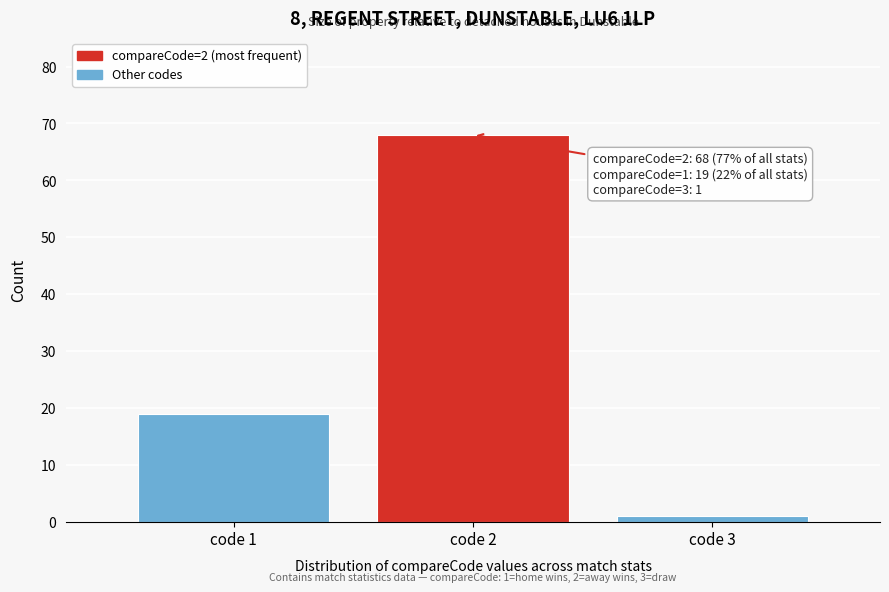

Reading left to right, list all the values displayed in this chart.

19	68	1